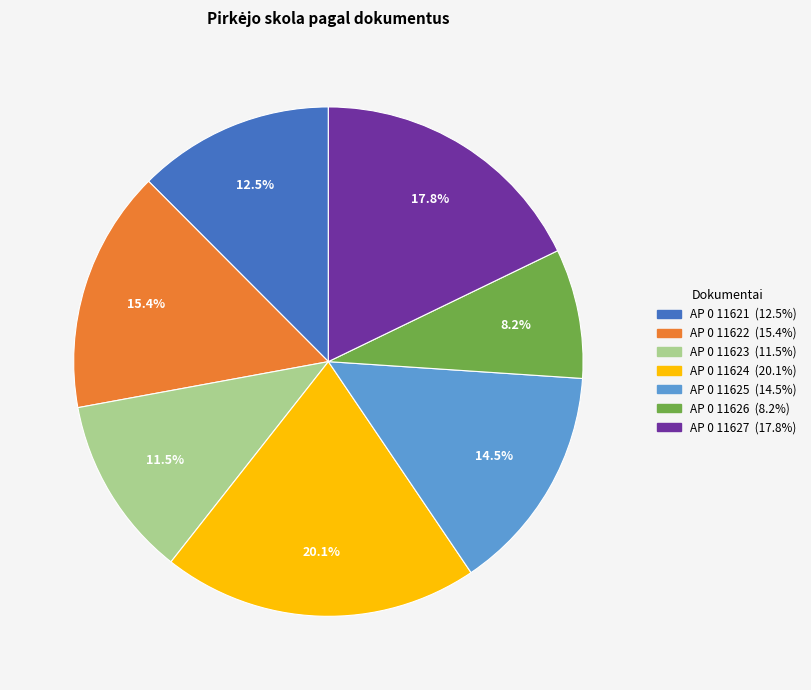

How many segments does this pie chart have?

7